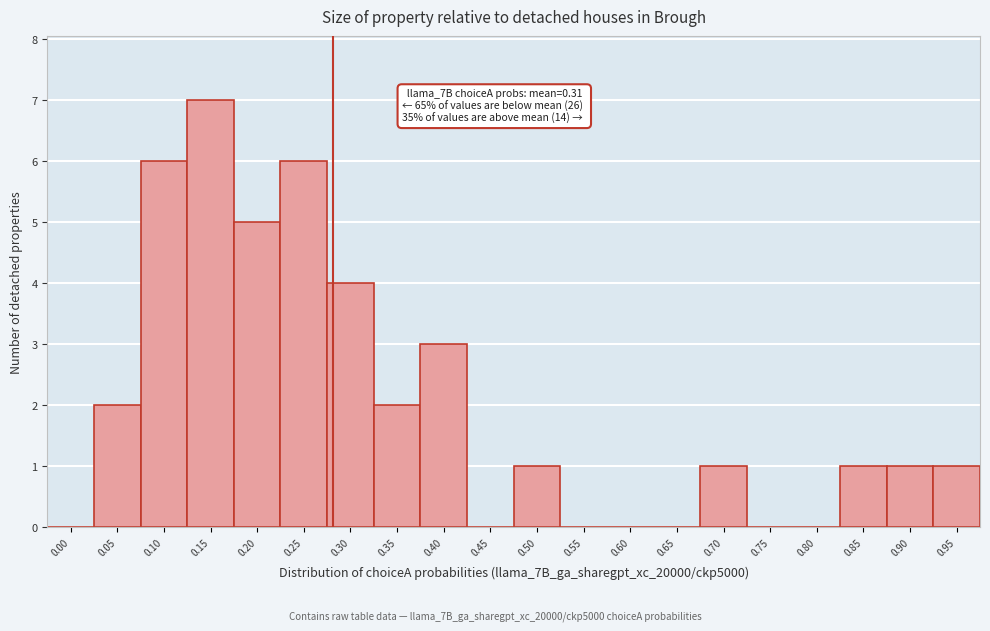

Reading right to left, list all the values displayed in this chart.

0.95=1	0.90=1	0.85=1	0.80=0	0.75=0	0.70=1	0.65=0	0.60=0	0.55=0	0.50=1	0.45=0	0.40=3	0.35=2	0.30=4	0.25=6	0.20=5	0.15=7	0.10=6	0.05=2	0.00=0